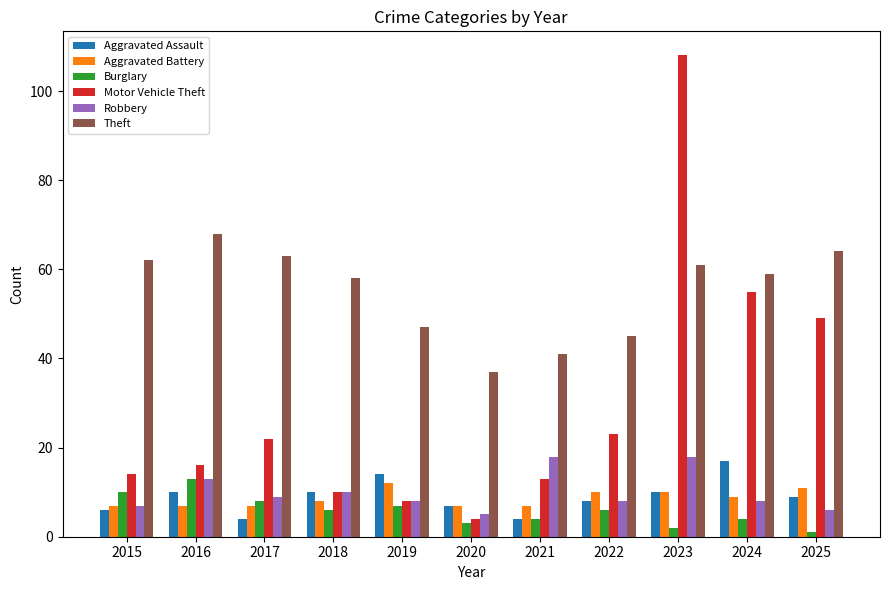

What is the sum of all Motor Vehicle Theft values?

322